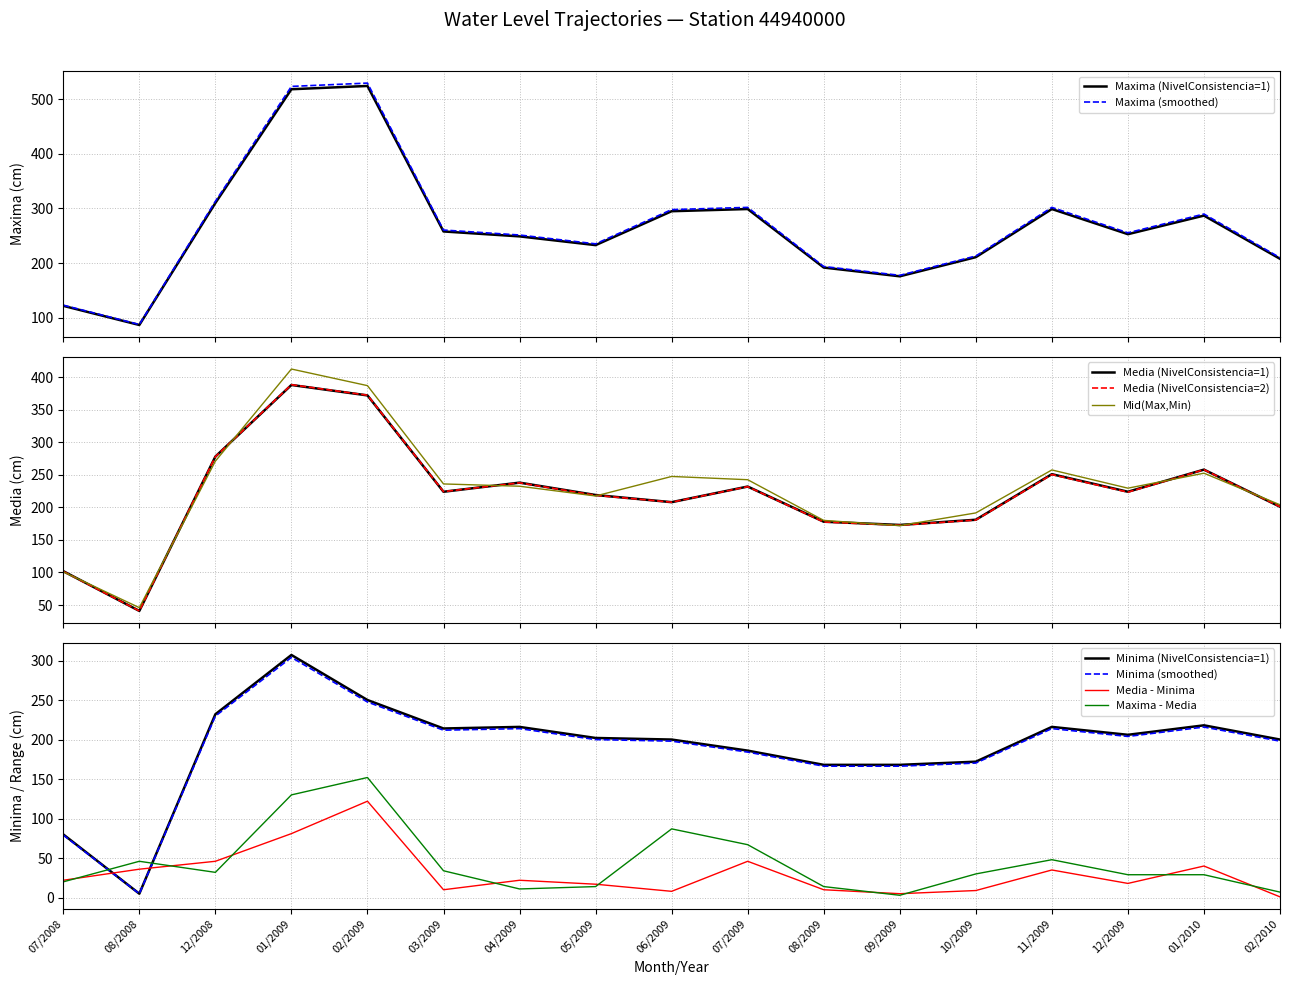

Which series changed the most between 08/2008 and 08/2009?

Minima